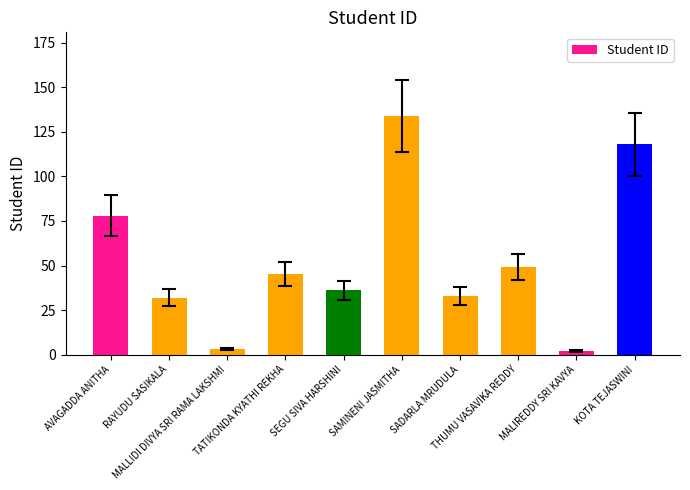

Is it true that the value at SADARLA MRUDULA is 50?

False